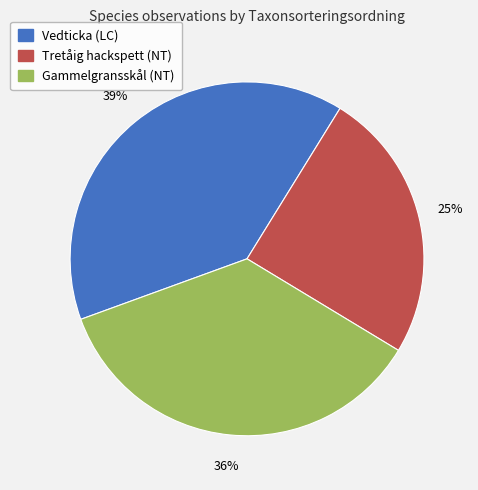

Which slice is the largest?

Vedticka (LC)